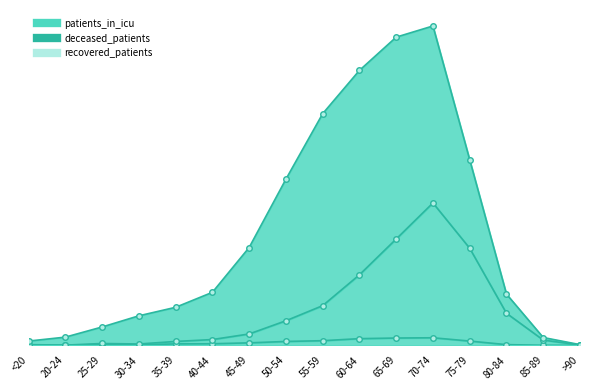

In deceased_patients, how many points are higher than both neighbors (excluding endpoints)?

2